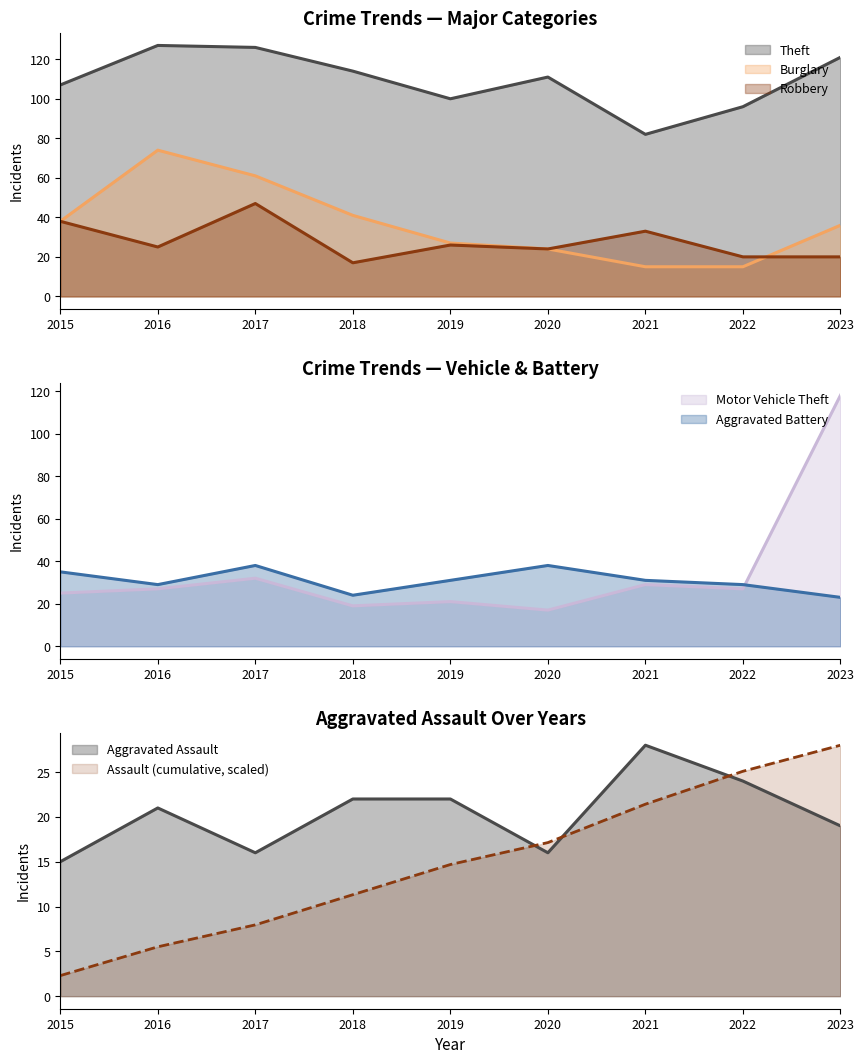

True or false: Aggravated Battery and Motor Vehicle Theft intersect in this chart.

True